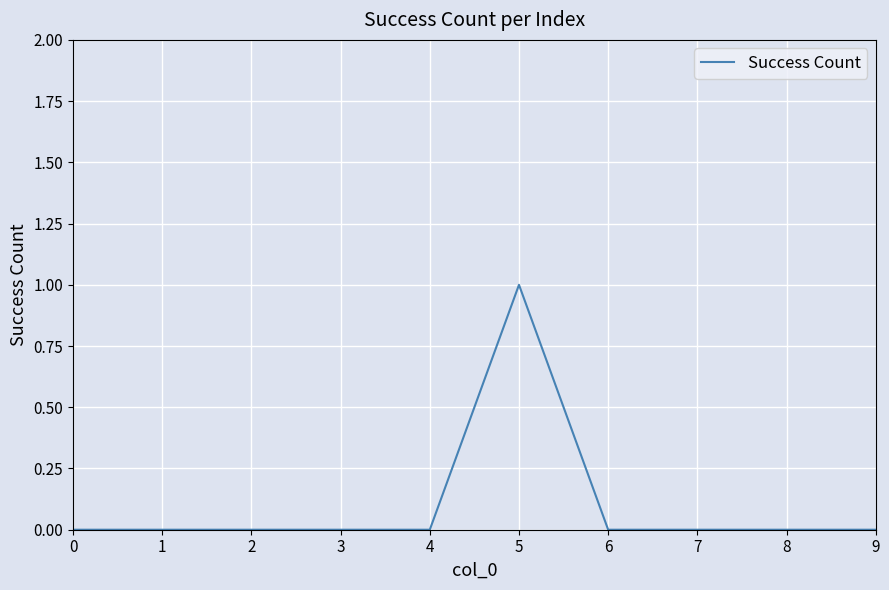

Which category has the highest value across all series?

5